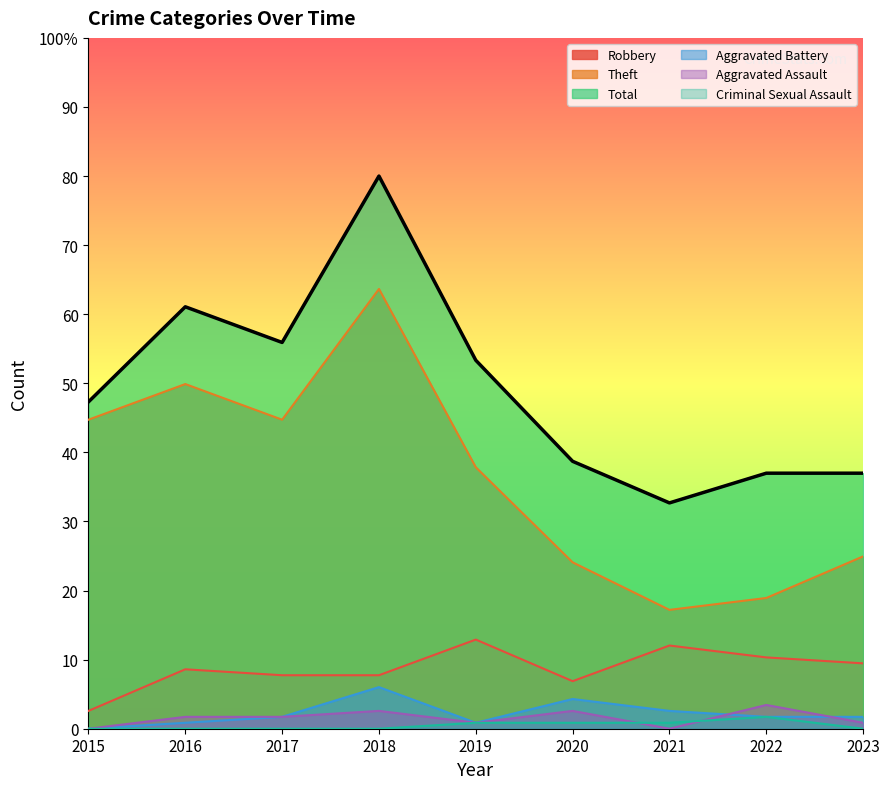

Which series has the largest total across all categories?

Total